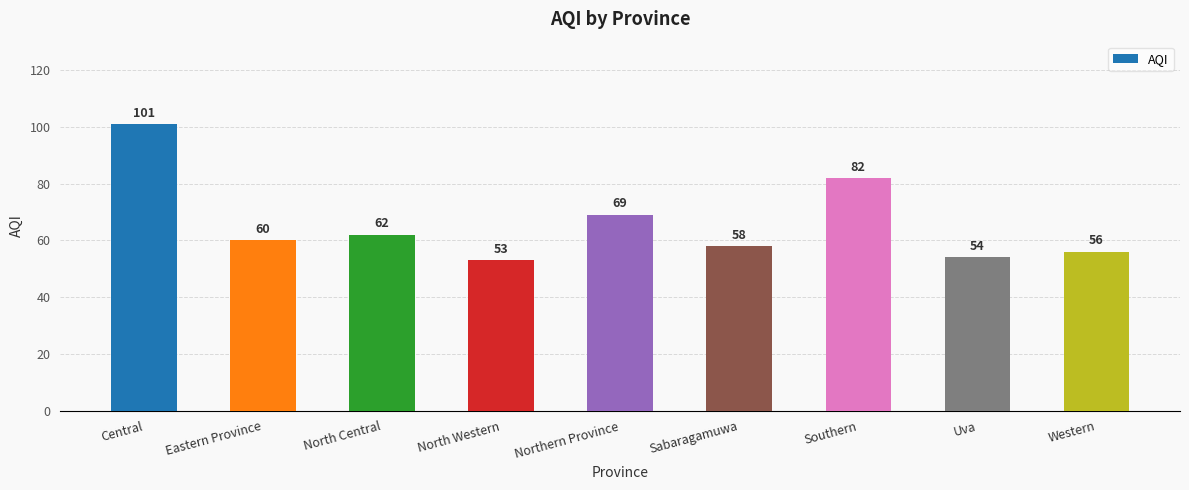

Reading left to right, what are all the values shown in this chart?

101	60	62	53	69	58	82	54	56